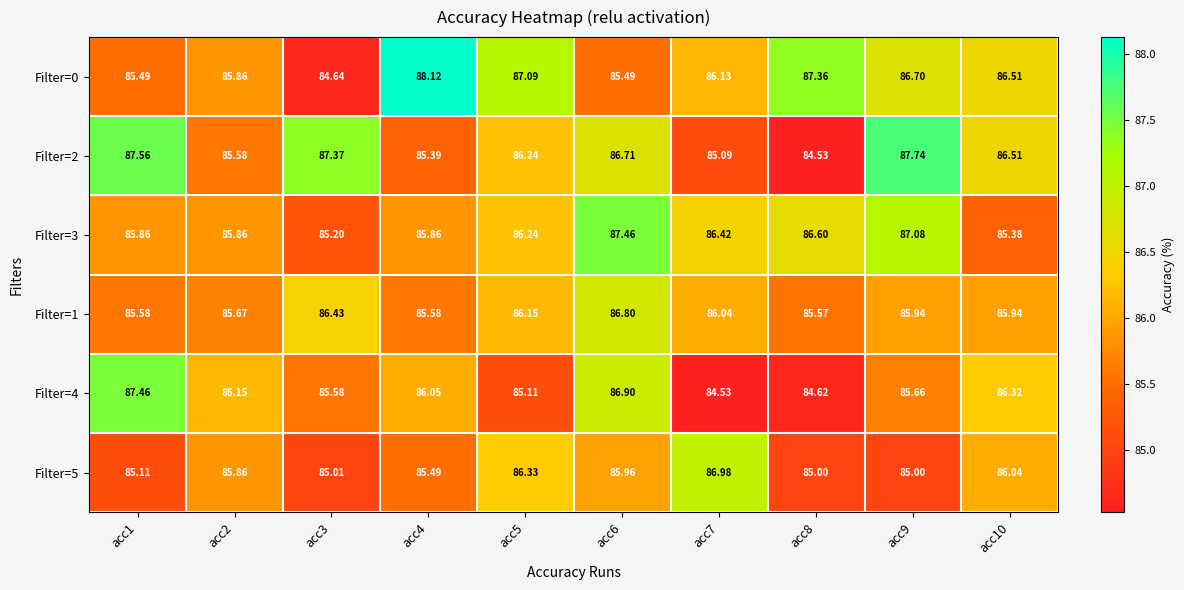

Is the value of Filter=2 at acc9 greater than the value of Filter=4 at acc3?

Yes